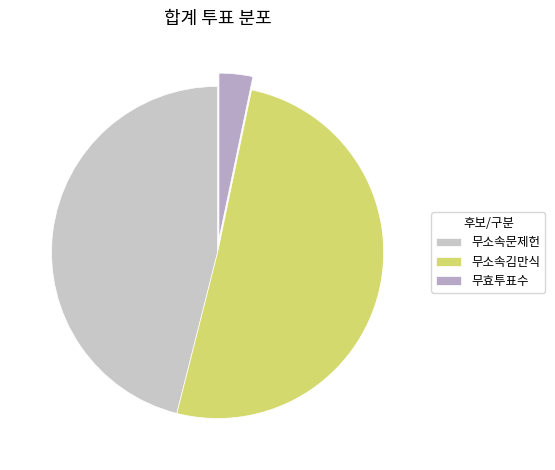

The 무효투표수 slice represents 9% of the pie. True or false?

False